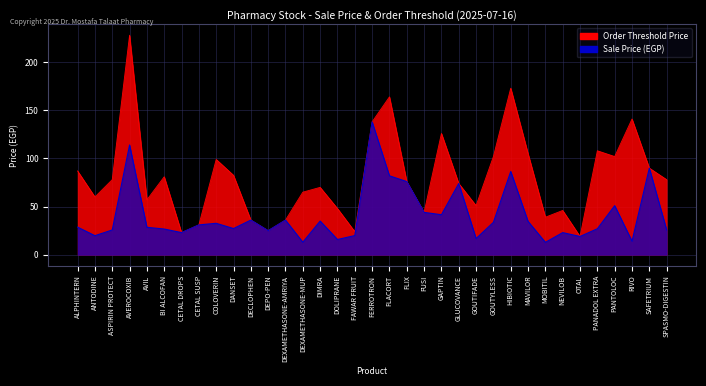

At how many categories does at least one series exceed 95?

11